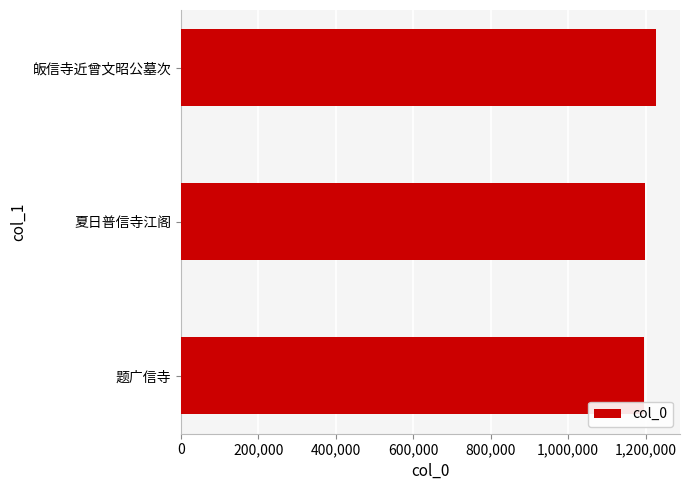

How many categories are shown in the chart?

3